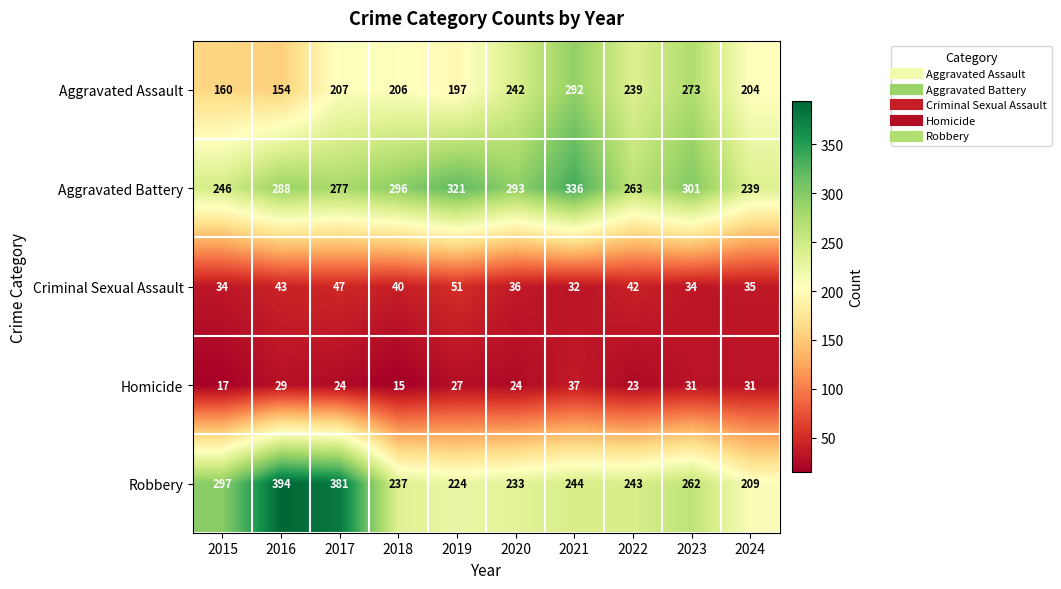

What is the total value across all series at 2018?

794